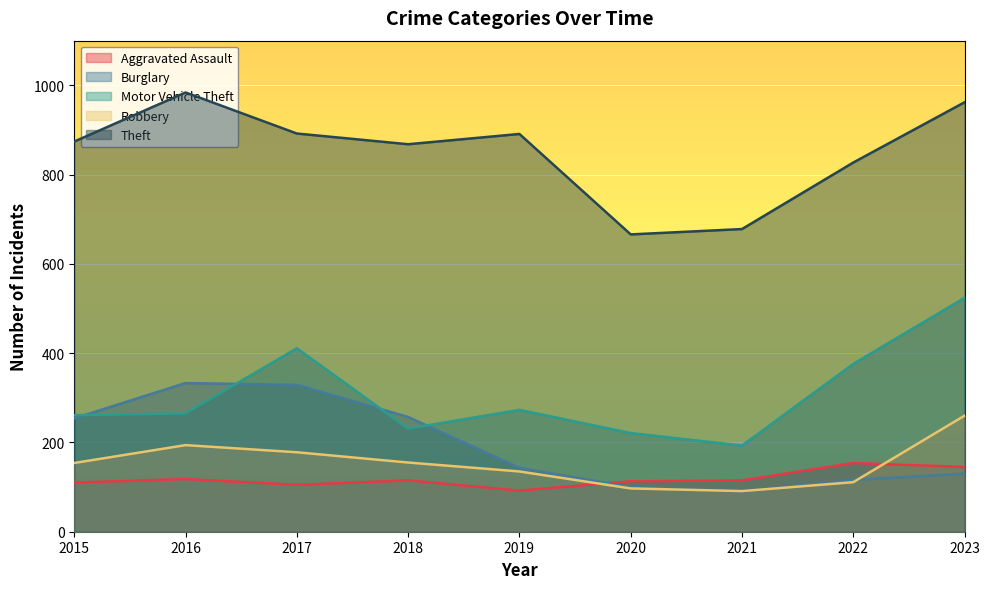

True or false: Robbery has a value of 194 at 2016.

True